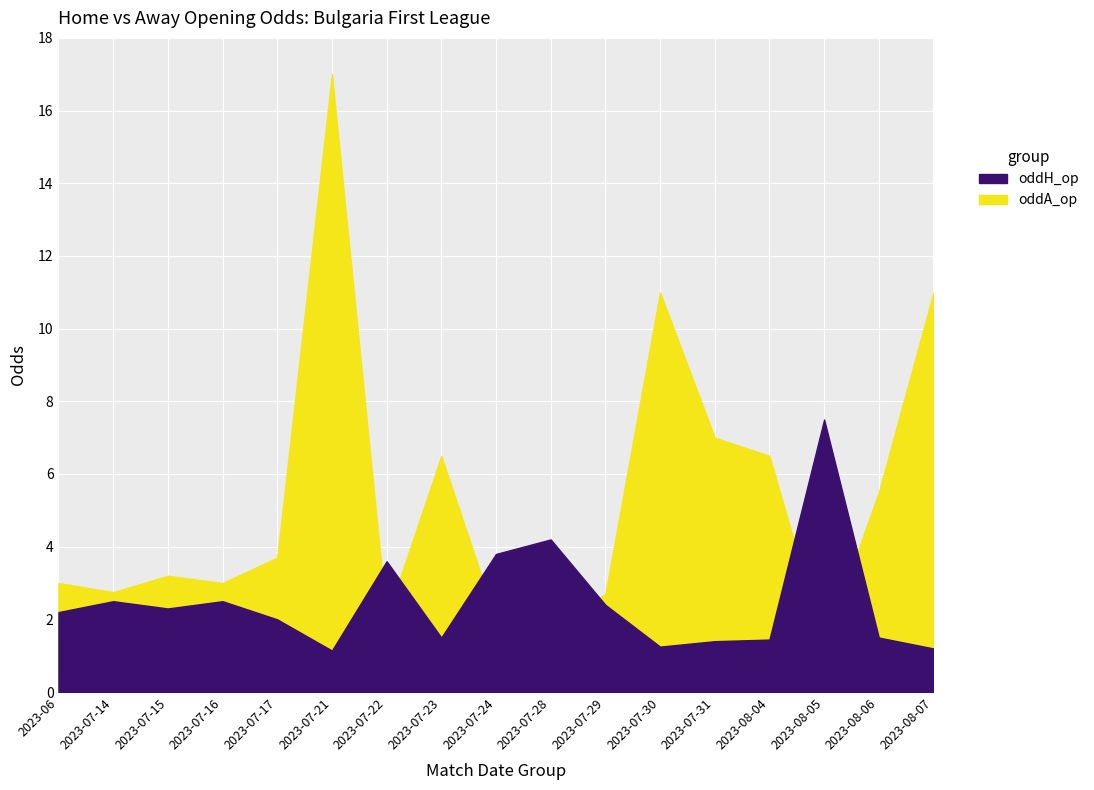

Which series has the largest range (max minus min)?

oddA_op